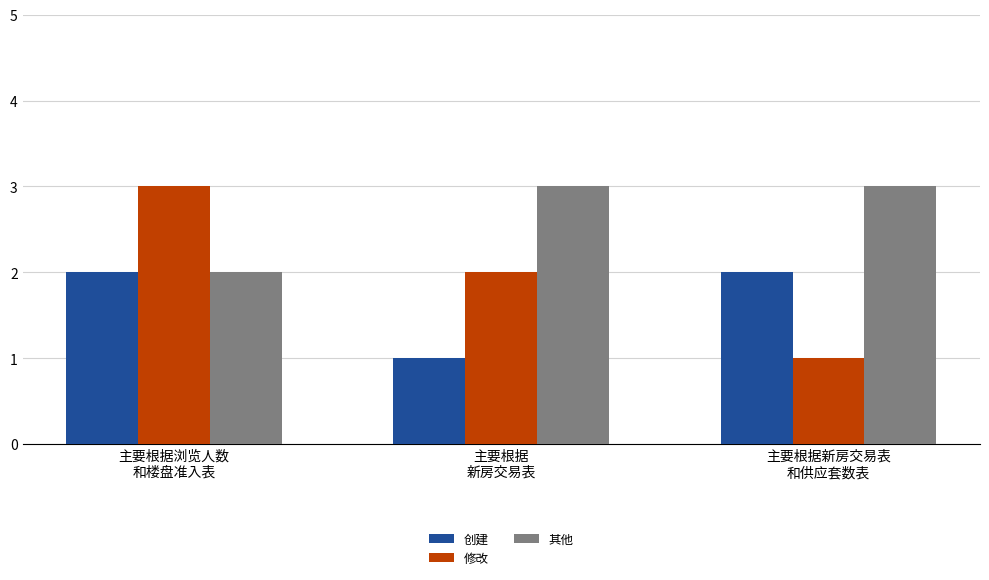

At which category is the sum across all series the highest?

主要根据浏览人数
和楼盘准入表